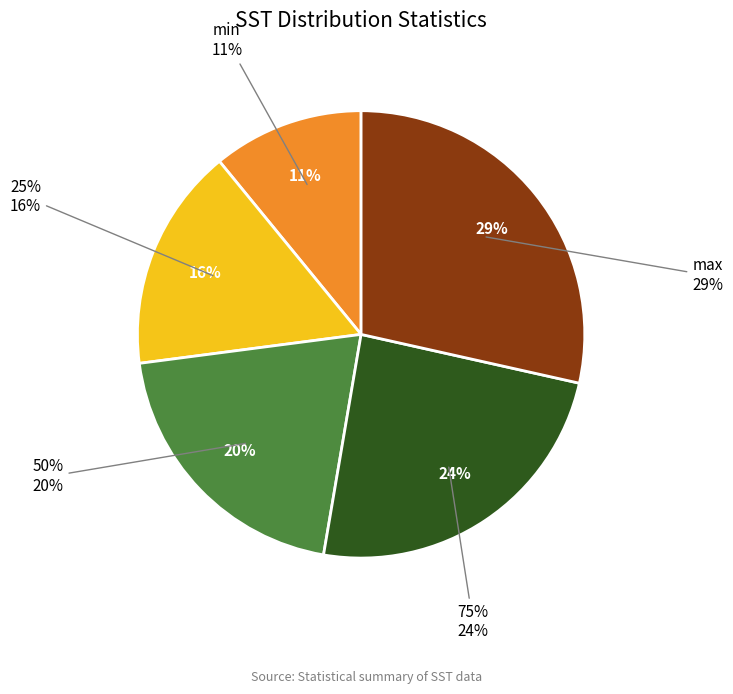

Between 75% and 50%, which is larger?

75%